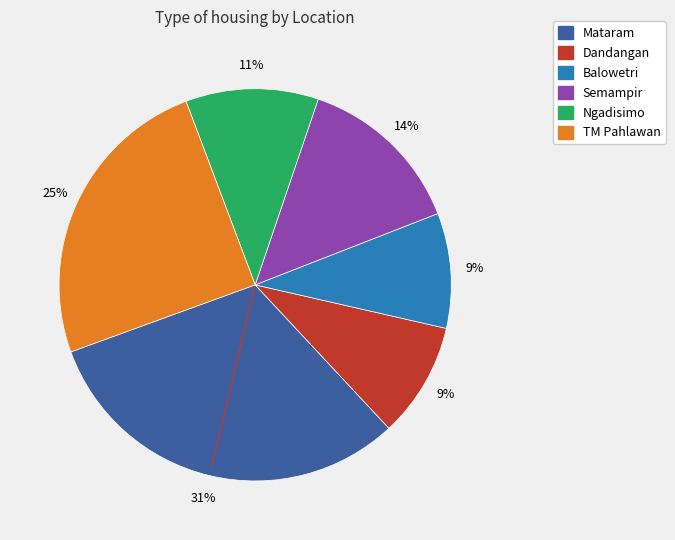

To the nearest percent, what portion does Dandangan represent?

9%